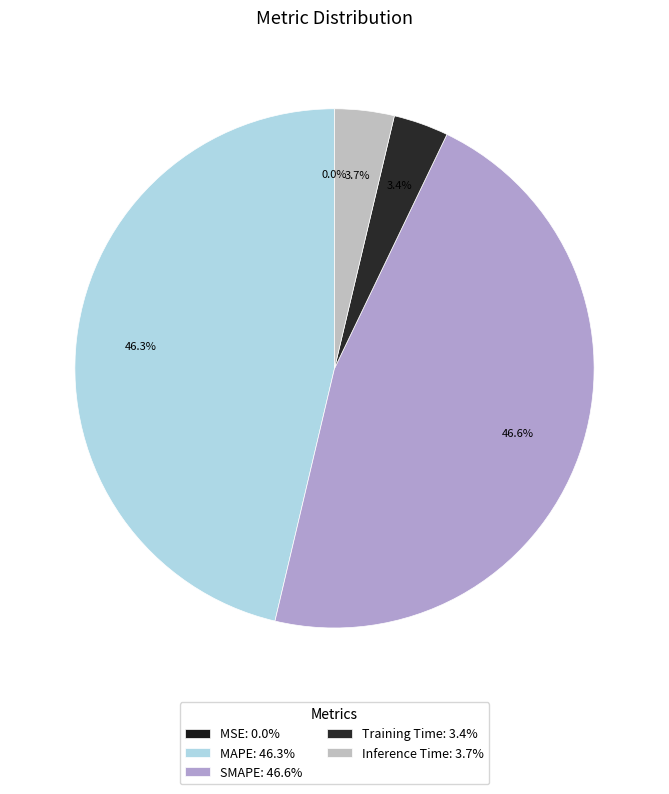

To the nearest percent, what is the combined percentage of Training Time and Inference Time?

7%